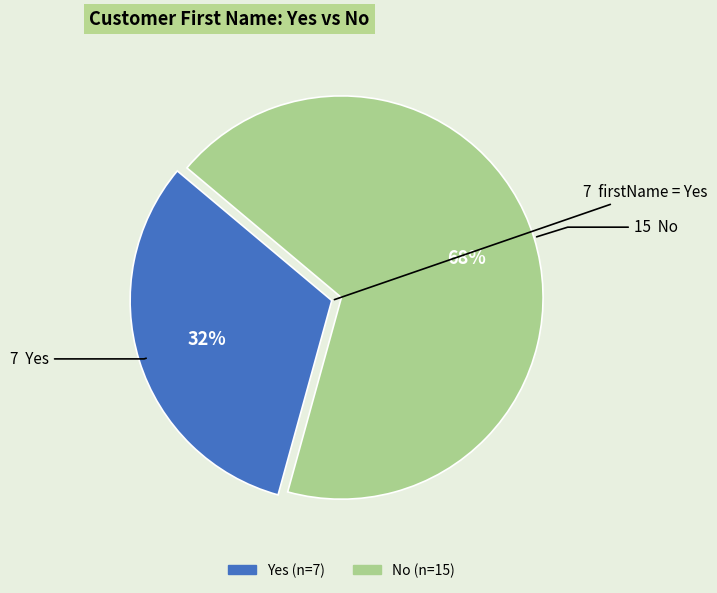

How many slices are in this pie chart?

2